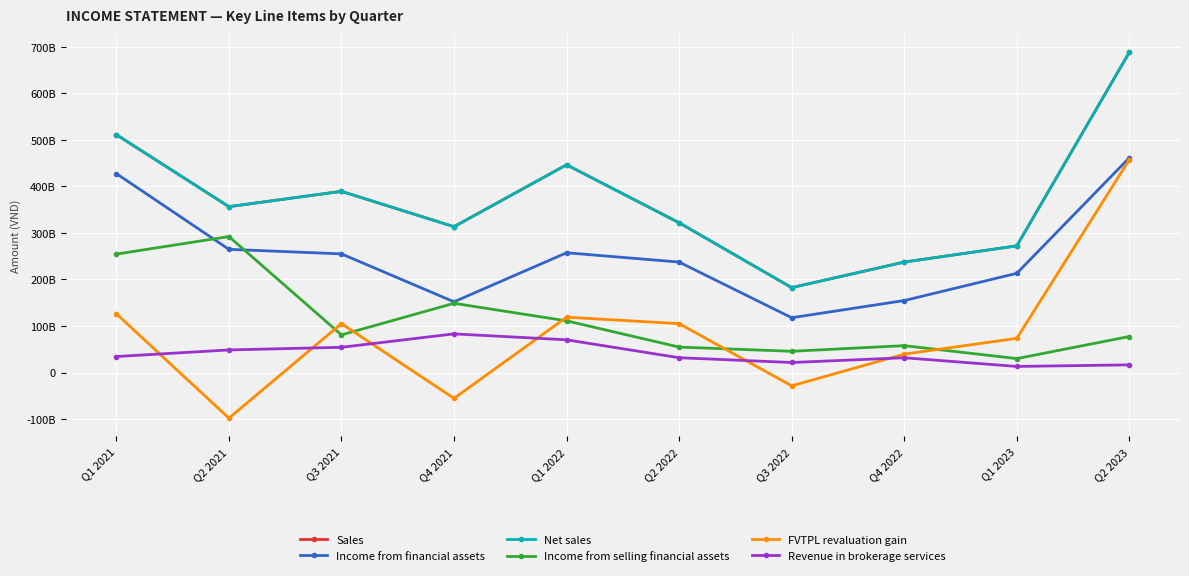

Rank the categories by Sales value from highest to lowest.

Q2 2023, Q1 2021, Q1 2022, Q3 2021, Q2 2021, Q2 2022, Q4 2021, Q1 2023, Q4 2022, Q3 2022